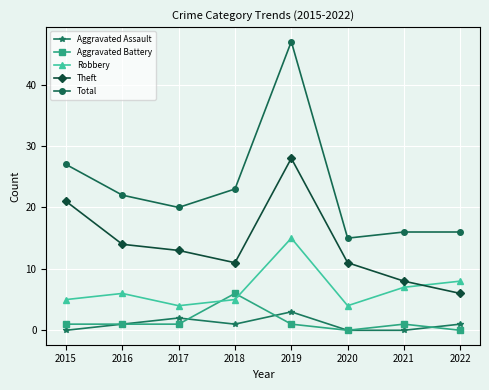

True or false: Total has a value of 16 at 2022.

True